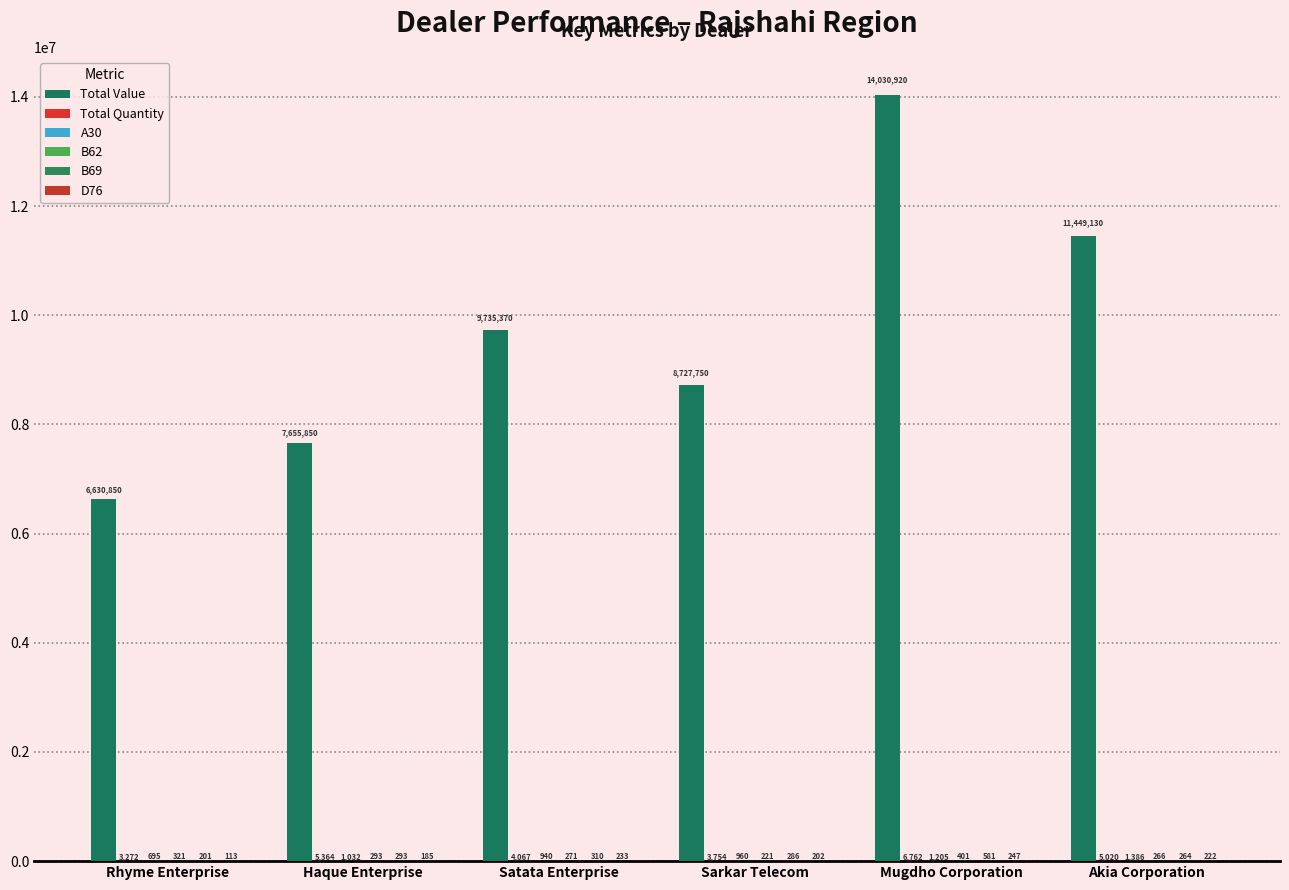

List the series in order of their peak value, lowest first.

D76, B62, B69, A30, Total Quantity, Total Value